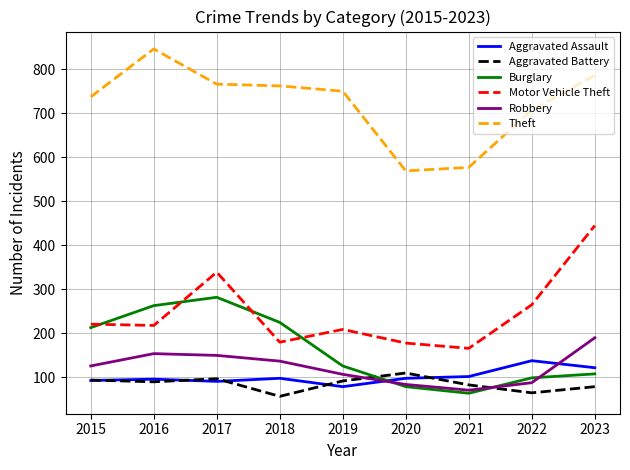

True or false: Burglary and Theft intersect in this chart.

False